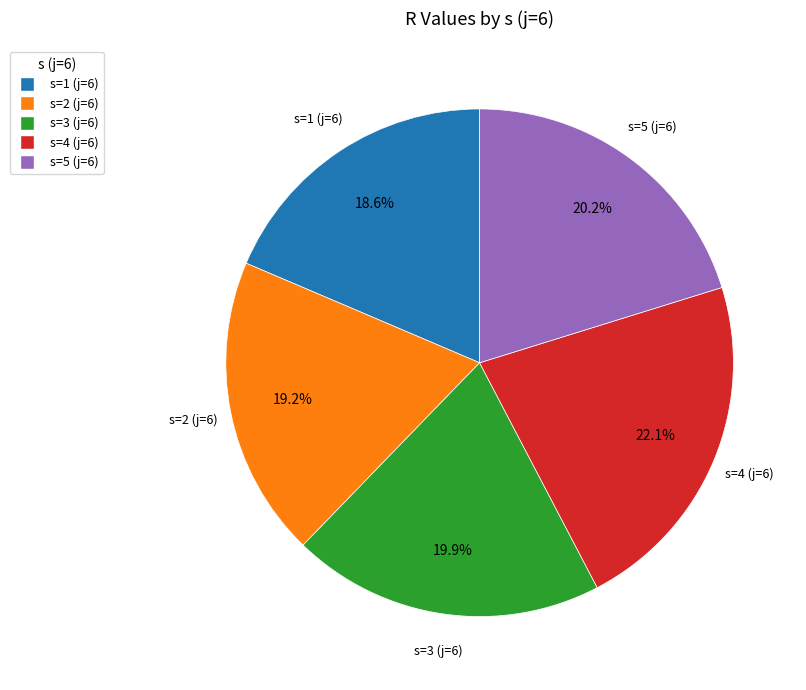

Do s=1 (j=6) and s=4 (j=6) together represent more than half of the pie?

No